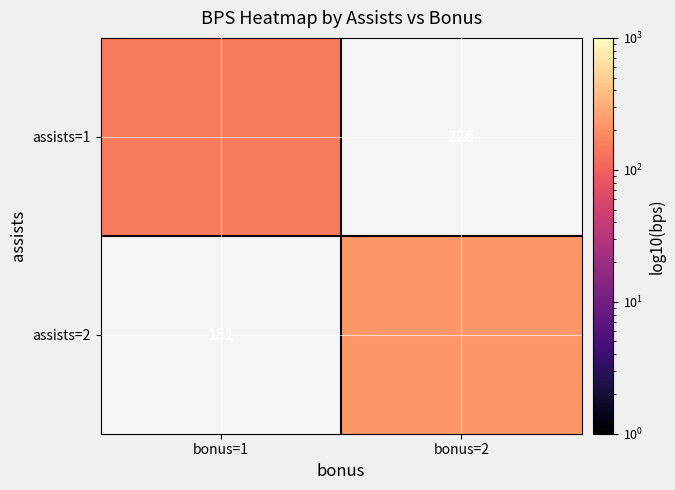

True or false: assists=1 has a value of 127 at bonus=2.

False